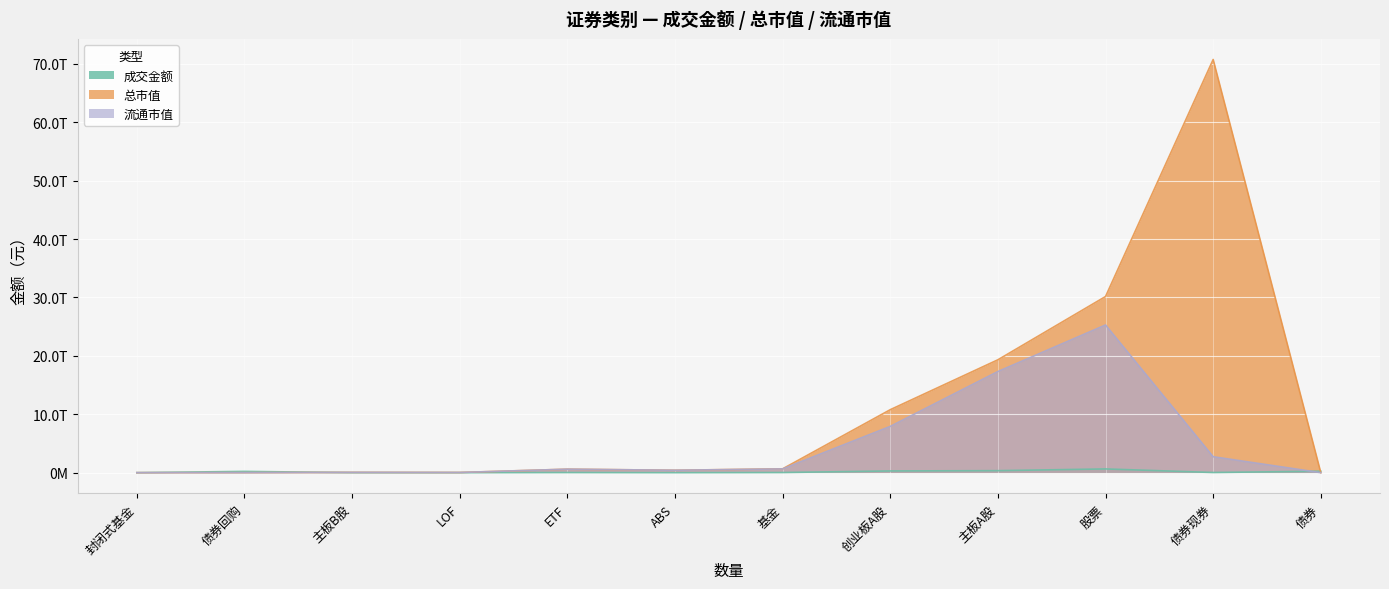

How many times do 成交金额 and 总市值 cross each other?

4